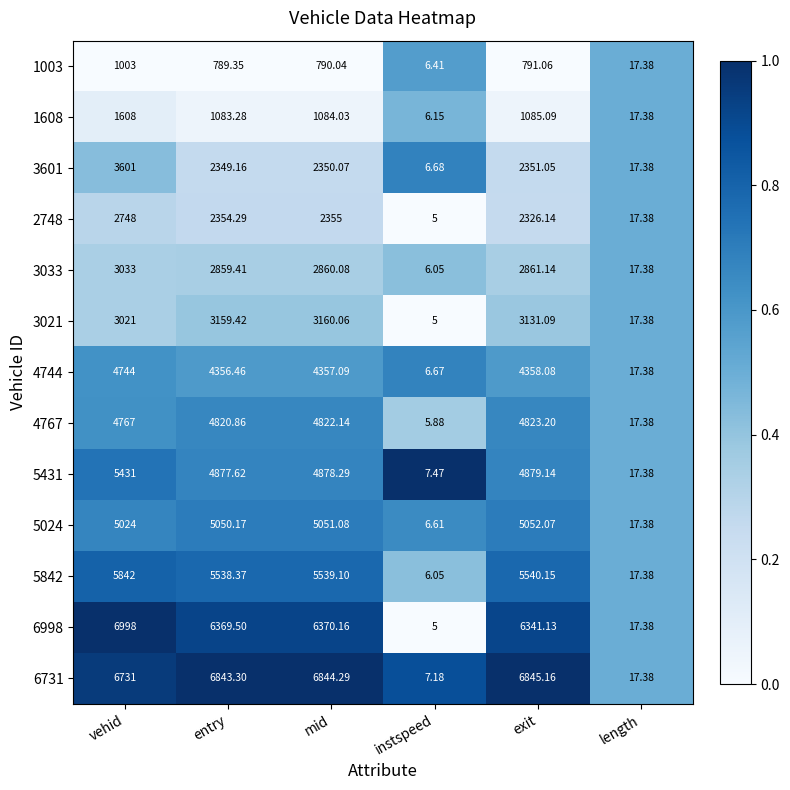

What is the greatest value displayed?

6998.0